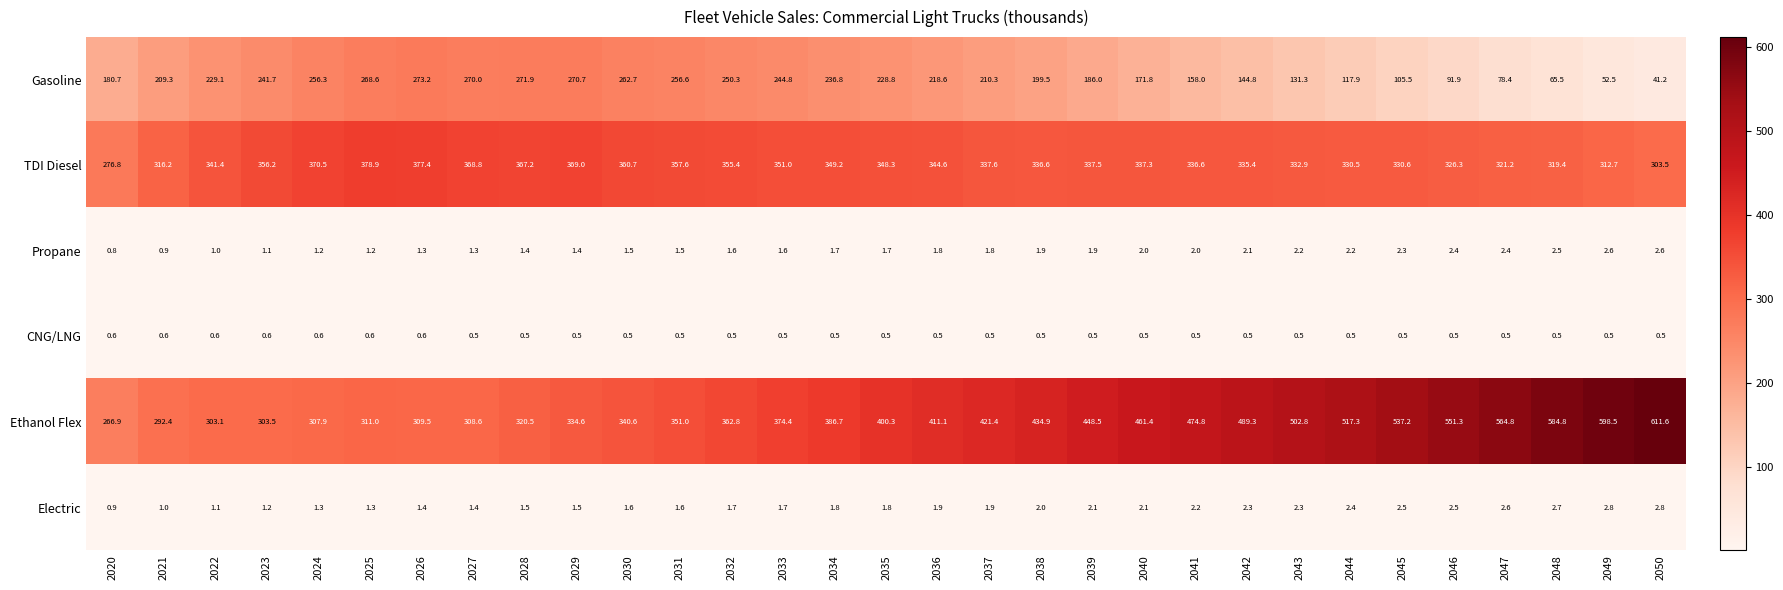

Rank the series at 2028 from highest to lowest value.

TDI Diesel, Ethanol Flex, Gasoline, Electric, Propane, CNG/LNG